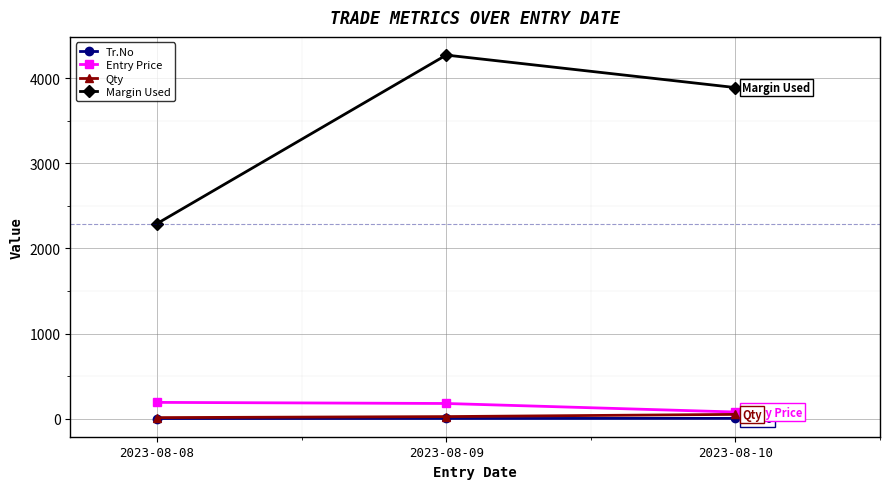

Which label corresponds to the largest value in the chart?

2023-08-09